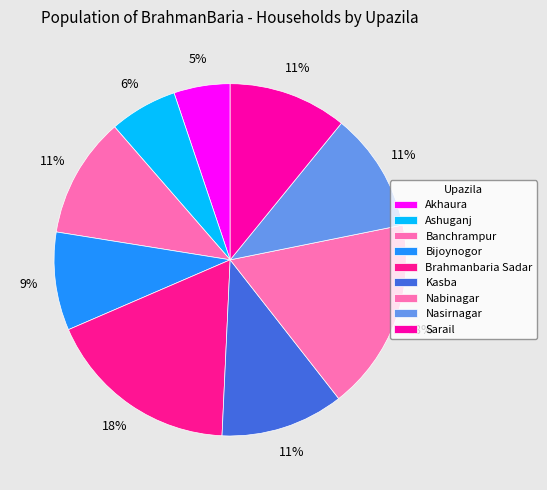

Does Brahmanbaria Sadar represent more than half of the total?

No